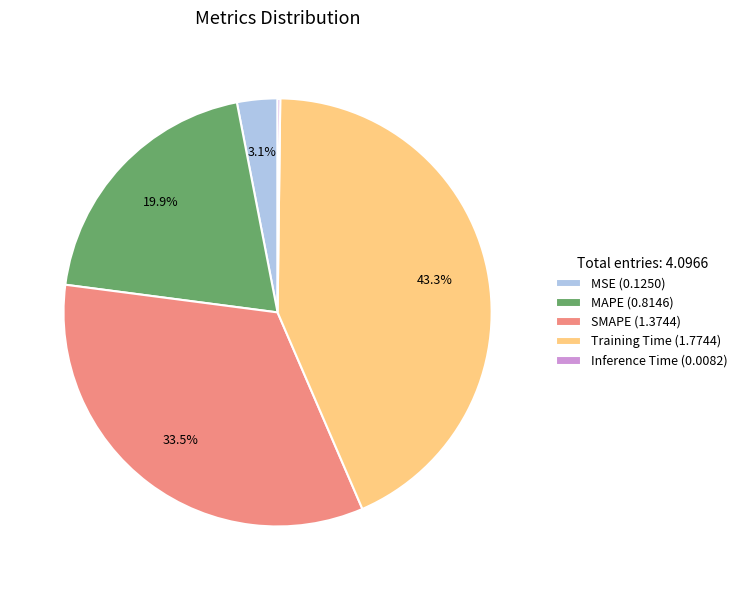

Do SMAPE (1.3744) and Training Time (1.7744) together represent more than half of the pie?

Yes